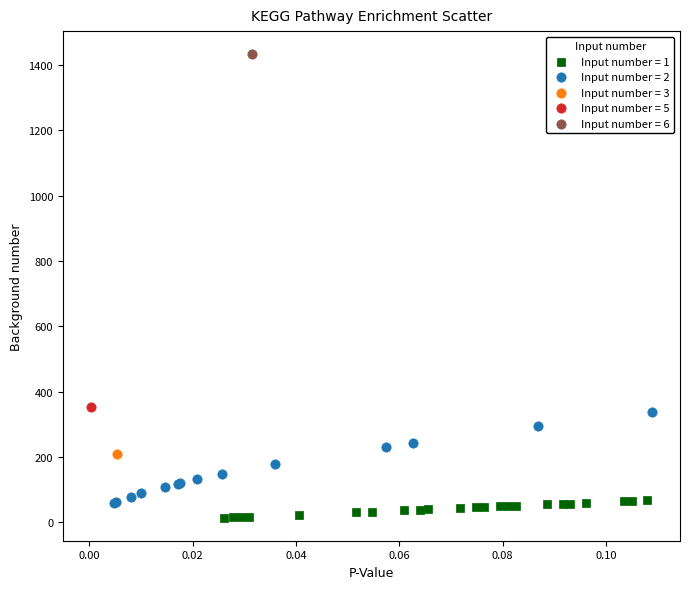

What are all the series names shown in the legend?

Input number = 1, Input number = 2, Input number = 3, Input number = 5, Input number = 6